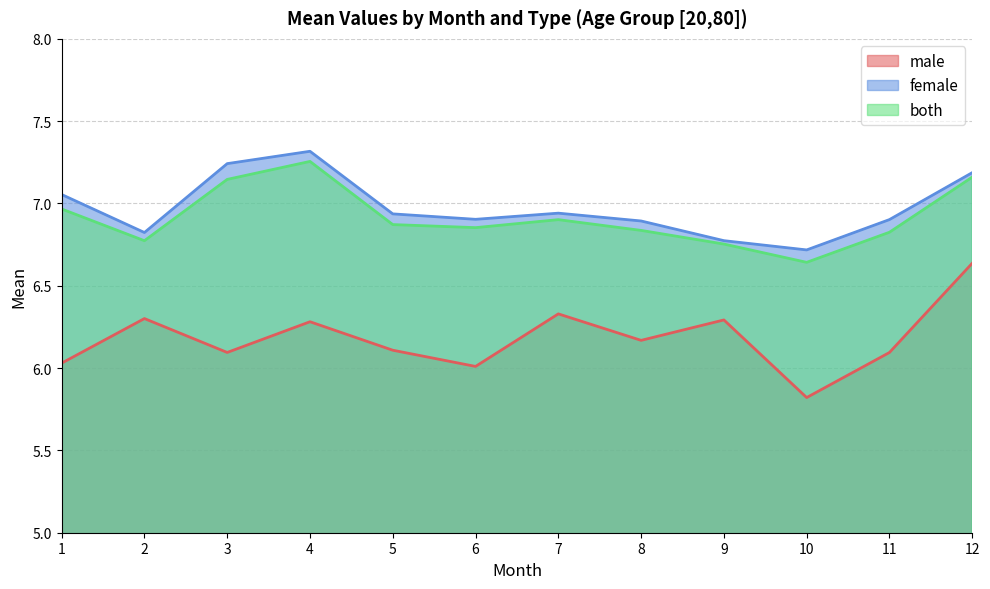

What is the value of the both point at the 12th from the left?

7.2